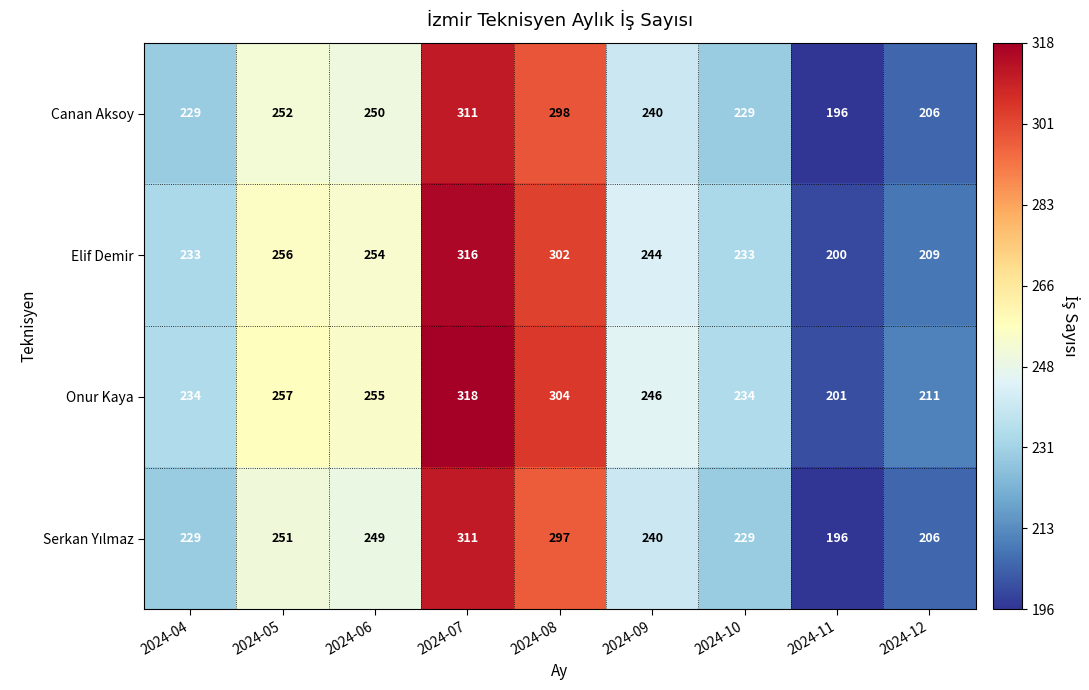

Is the value of Canan Aksoy at 2024-10 greater than the value of Elif Demir at 2024-06?

No